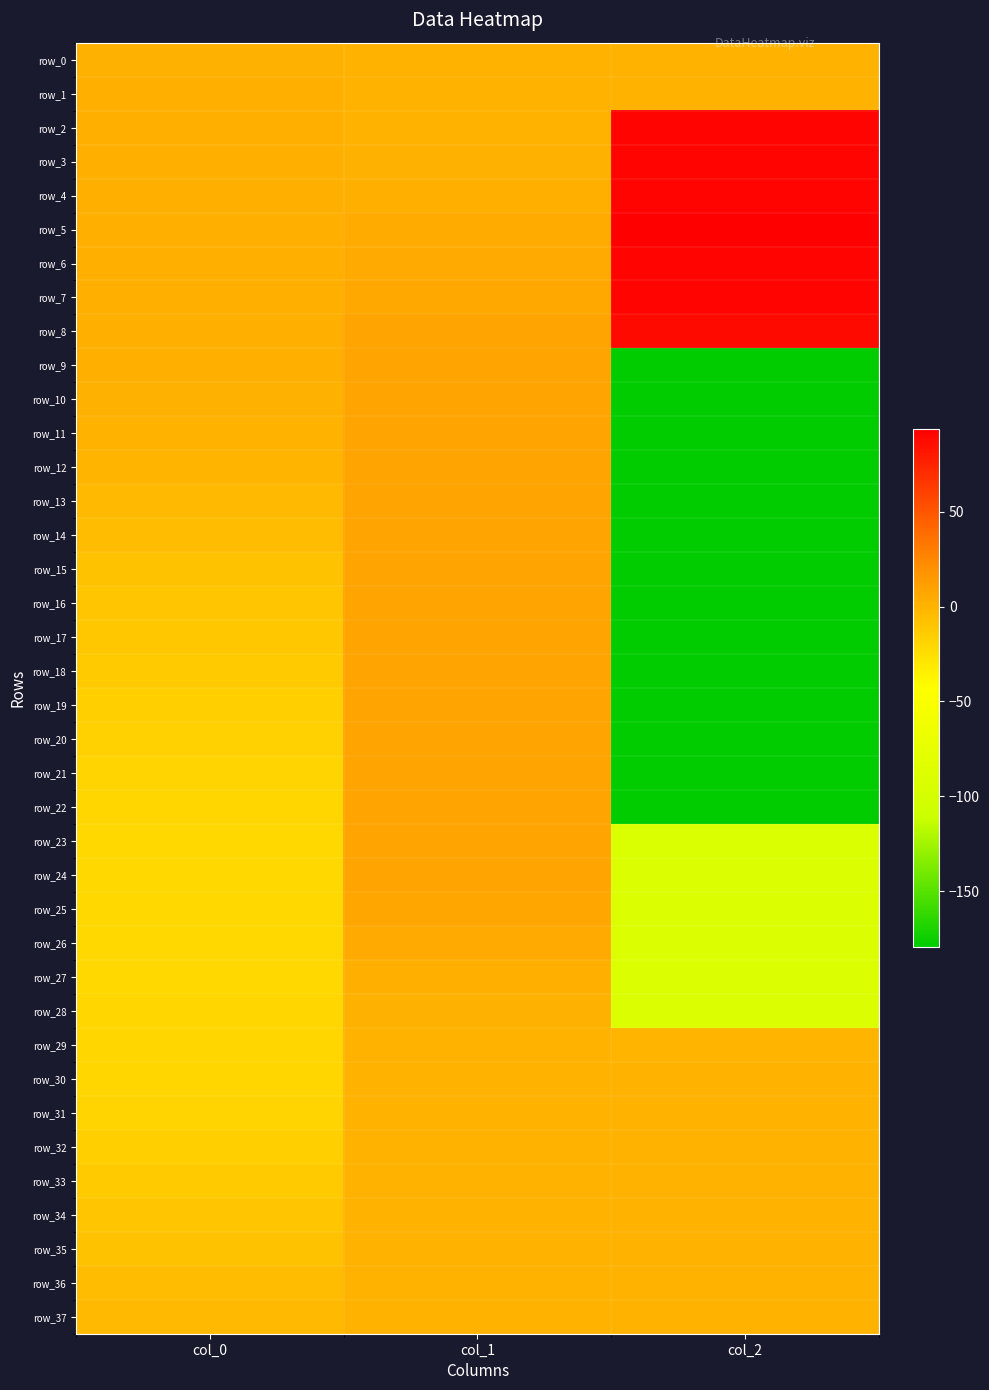

Rank the series at col_1 from lowest to highest value.

row_29, row_30, row_31, row_32, row_33, row_34, row_35, row_37, row_36, row_0, row_1, row_2, row_28, row_3, row_27, row_4, row_5, row_26, row_6, row_7, row_25, row_24, row_8, row_23, row_9, row_10, row_11, row_19, row_12, row_13, row_21, row_14, row_20, row_18, row_15, row_16, row_17, row_22